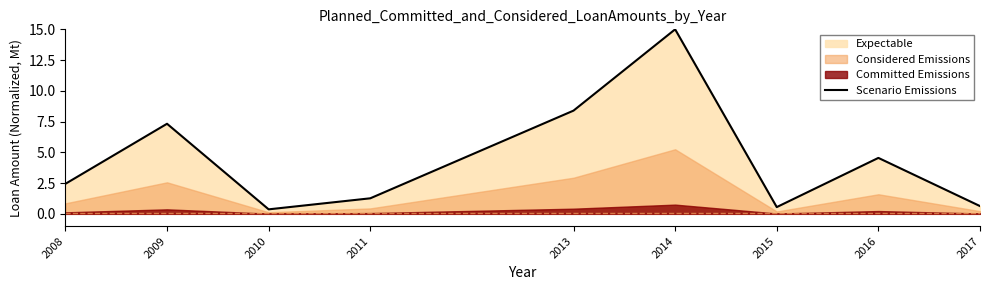

At which label does Scenario Emissions reach its peak?

2014